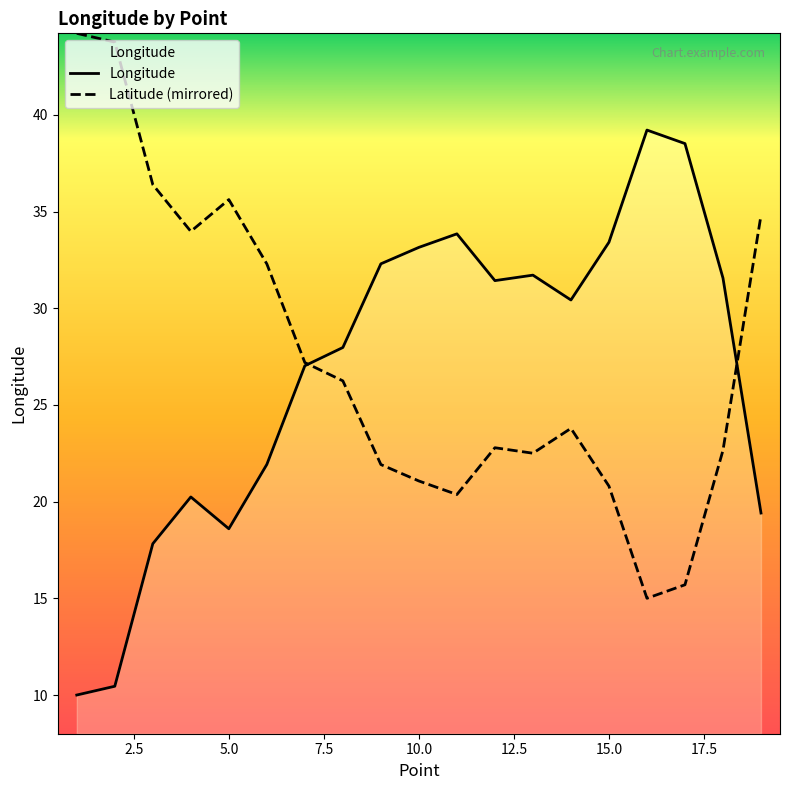

How many categories are shown in the chart?

19